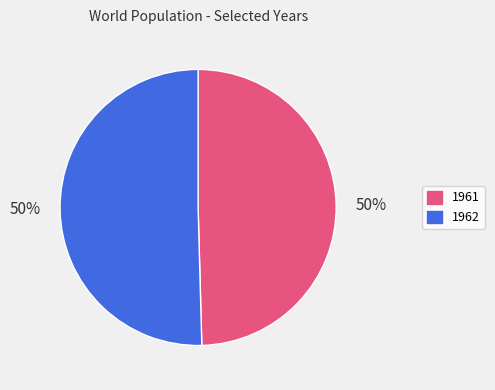

What is the smallest slice in the pie chart?

1961